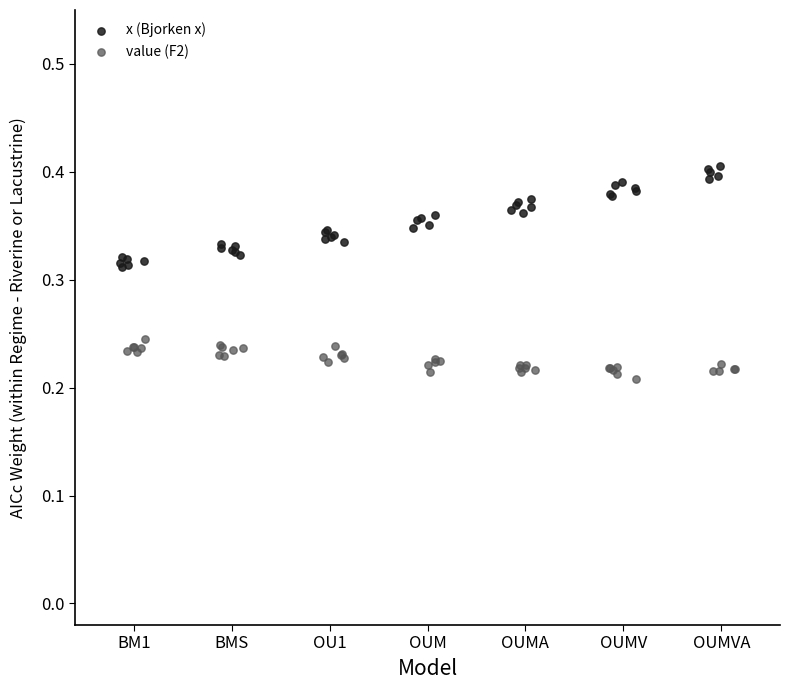

Which series reaches the maximum Y coordinate?

x (Bjorken x)